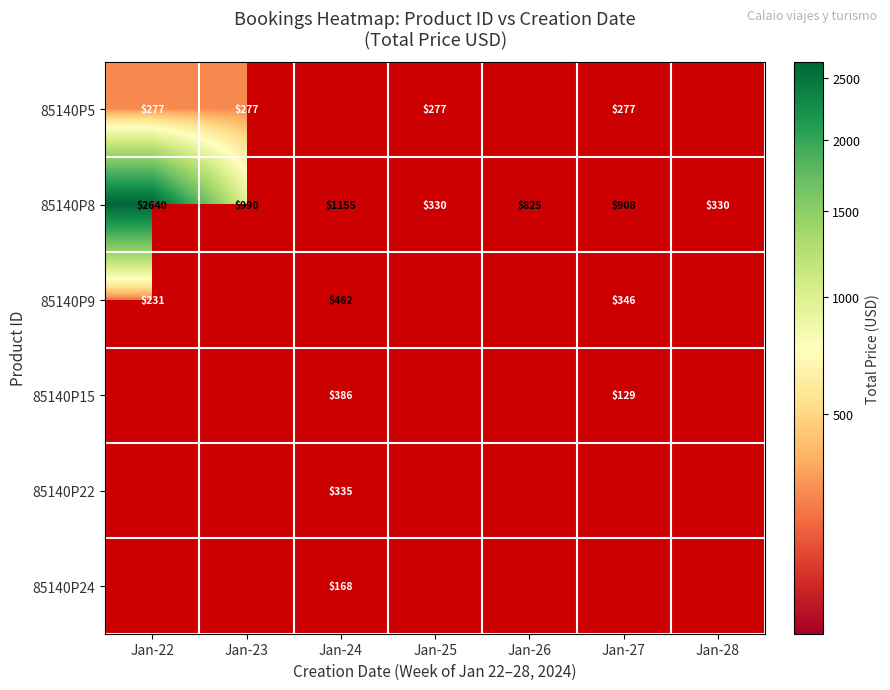

How many series are shown in this chart?

6